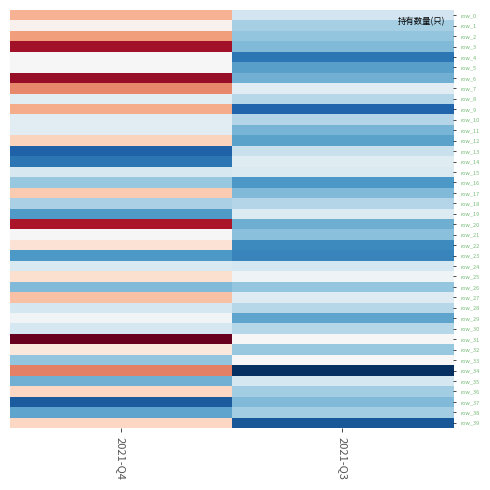

Between 2021-Q3 and 2021-Q4, which is larger?

2021-Q4